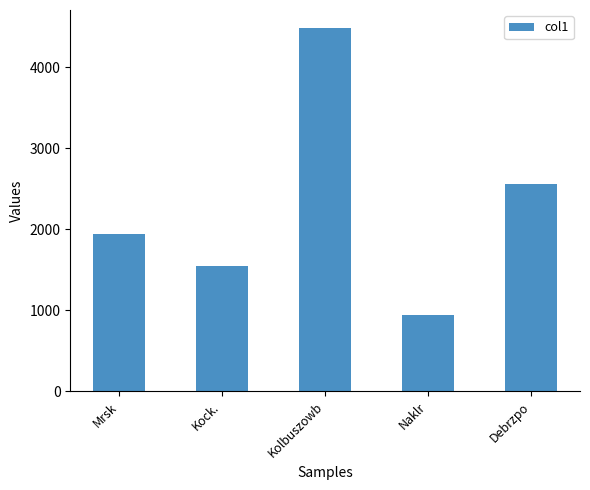

Is it true that the value at Kock. is 915.6?

False